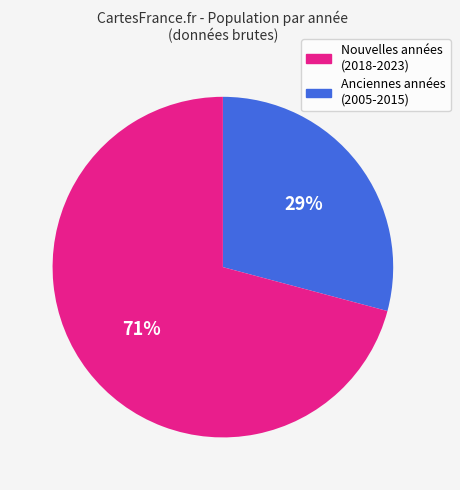

Is there any slice that represents more than half of the pie?

Yes